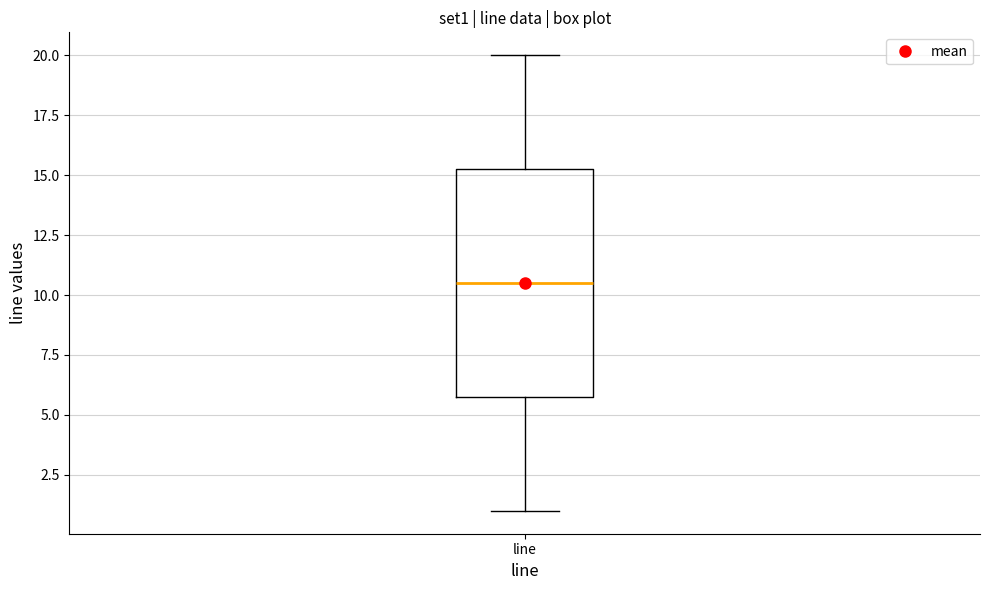

Read this box plot against the y-axis: the position of the median line, the range covered by the box, and the ends of both whiskers. The values are not printed on the chart, so give them approximately, as read against the axis.

median 10.5, box 6.0 to 15.5, whiskers 1.0 to 20.0